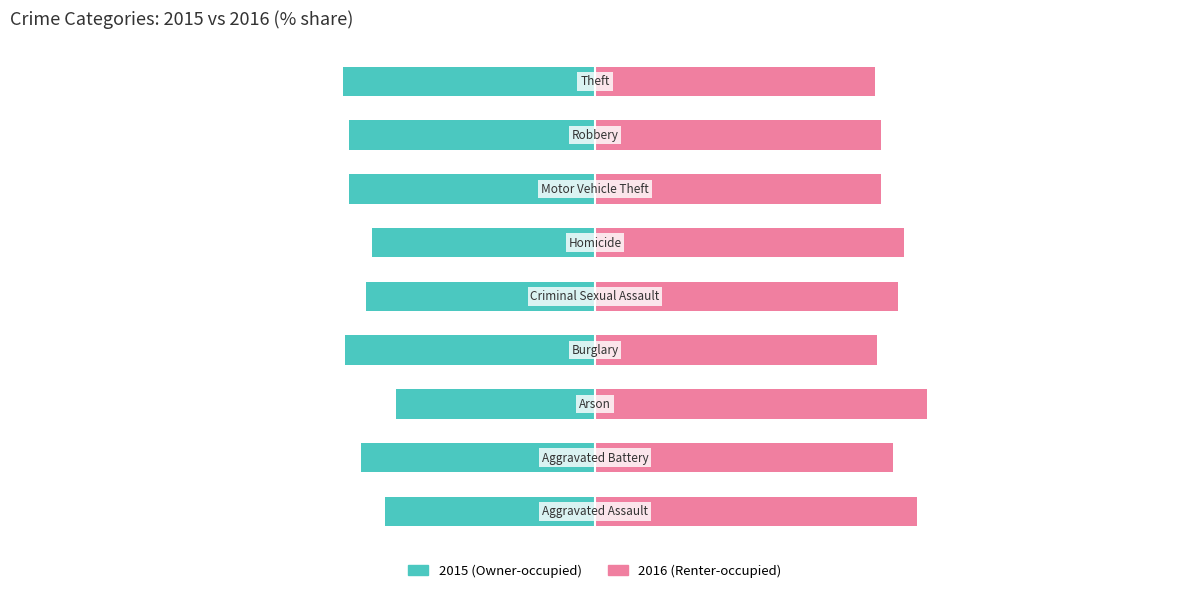

List the series in order of their peak value, lowest first.

2015 (Owner-occupied), 2016 (Renter-occupied)